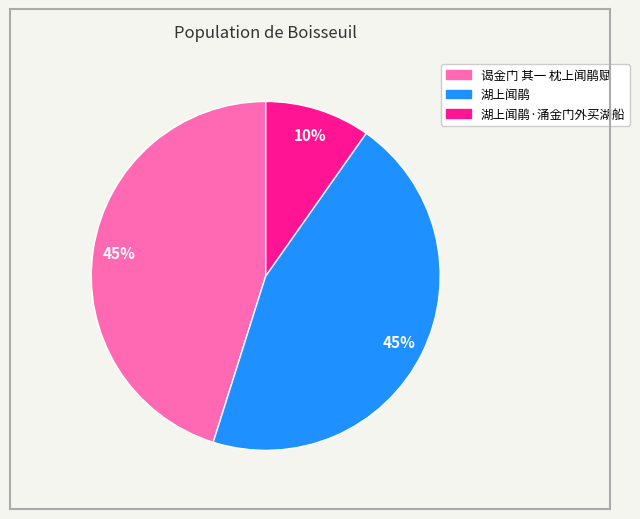

To the nearest percent, what is the average slice percentage?

33%